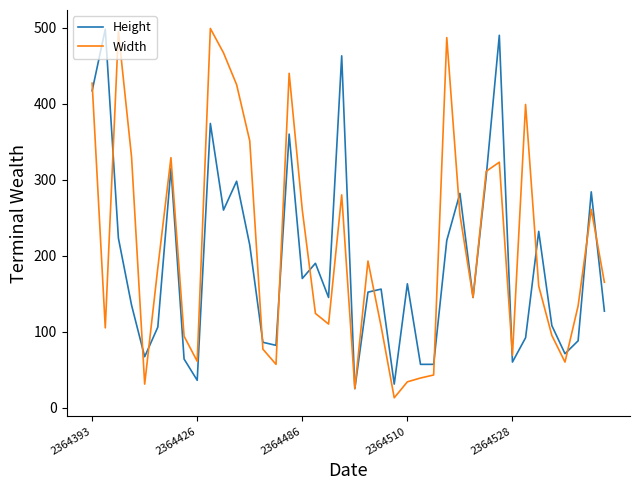

Does the chart have visible grid lines?

No